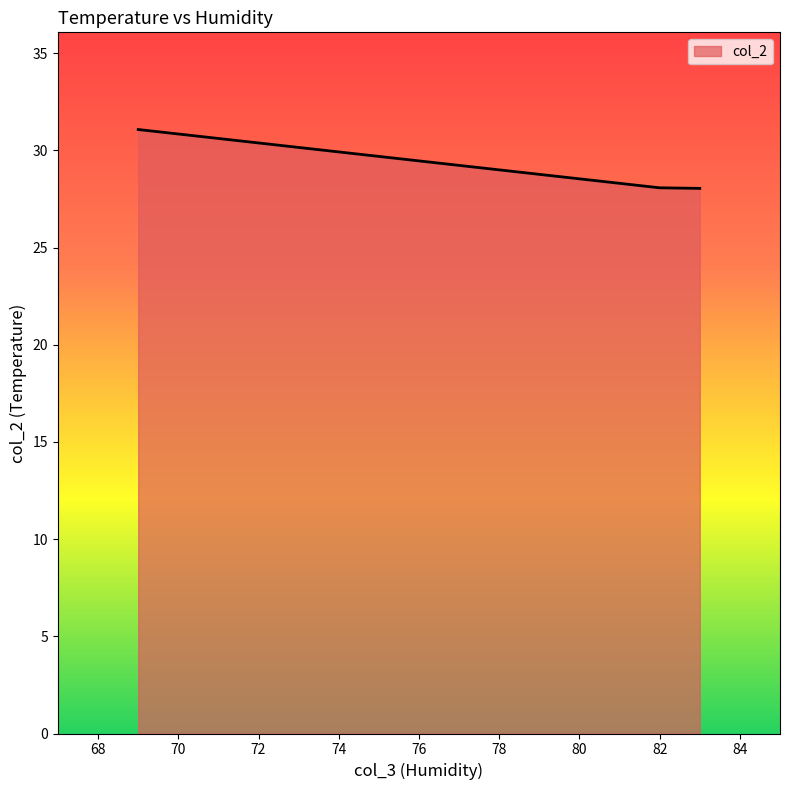

What value does the data have at 83?

28.1